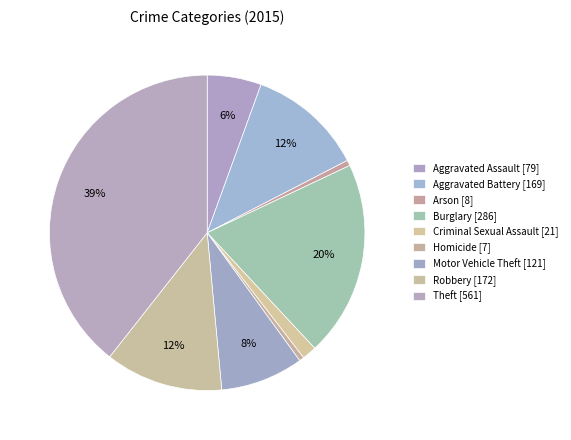

Approximately how many times larger is the value at Robbery compared to Burglary?

0.6